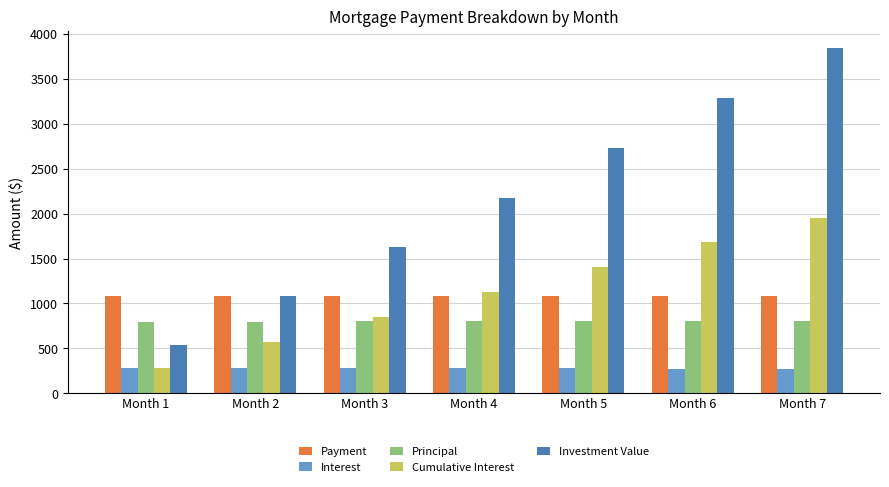

How many bars are there in each group?

5